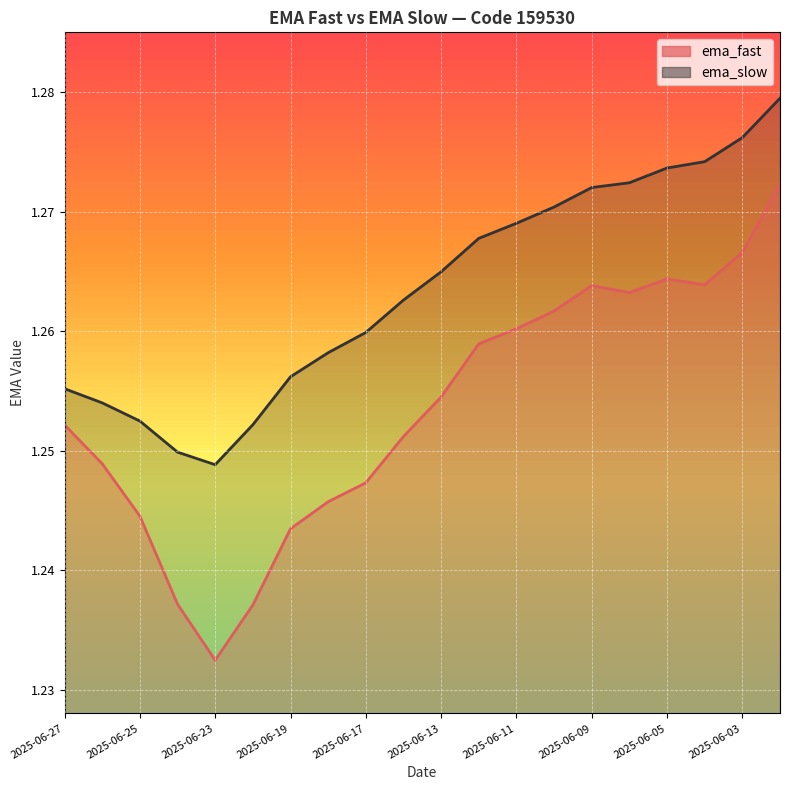

What position from the left is 2025-06-19?

7